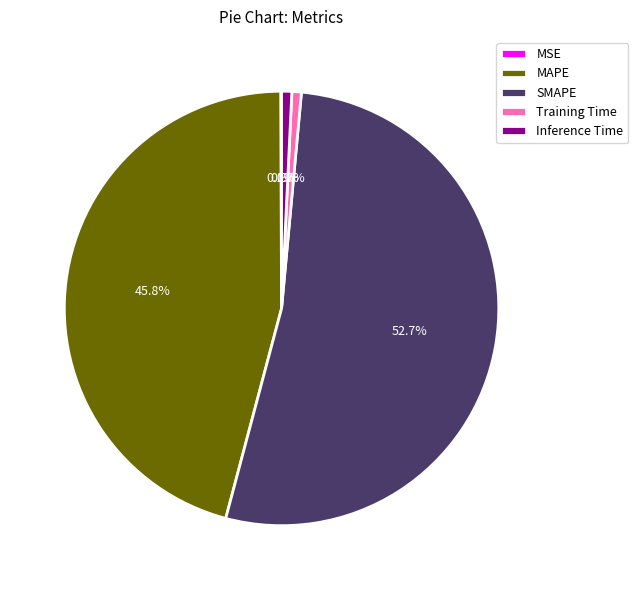

Between SMAPE and Inference Time, which is larger?

SMAPE